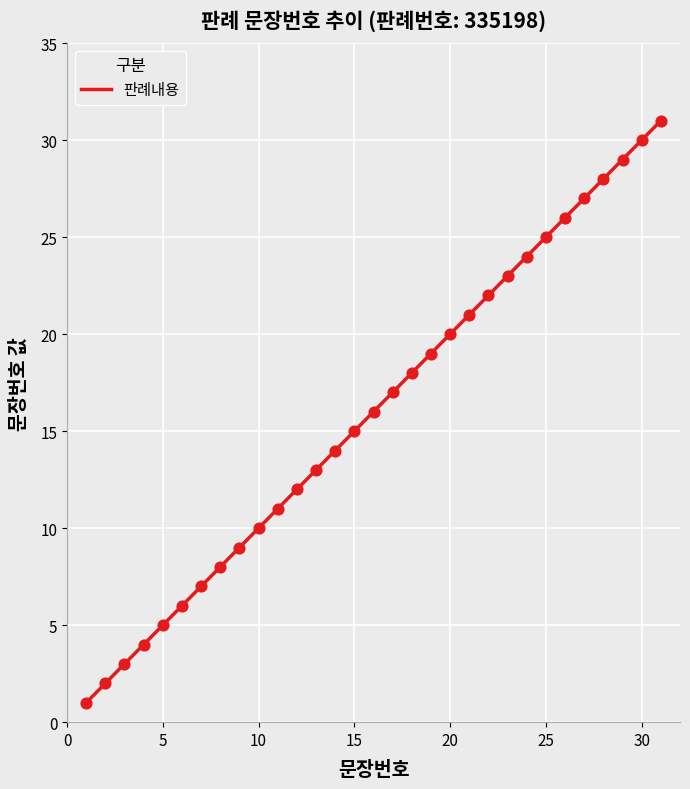

What is the greatest value displayed?

31